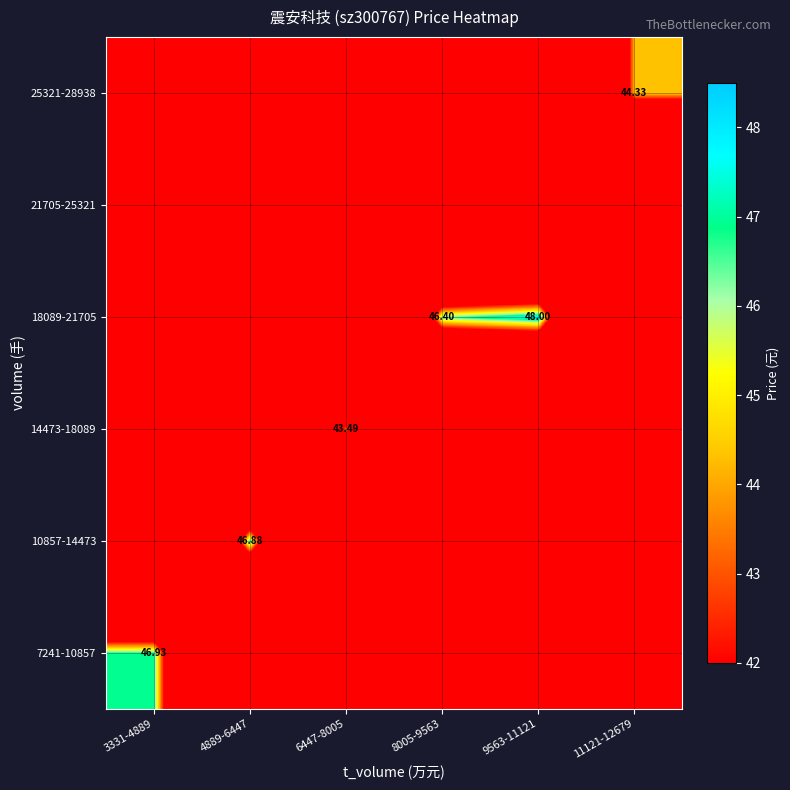

What is the maximum value for 10857-14473?

46.9